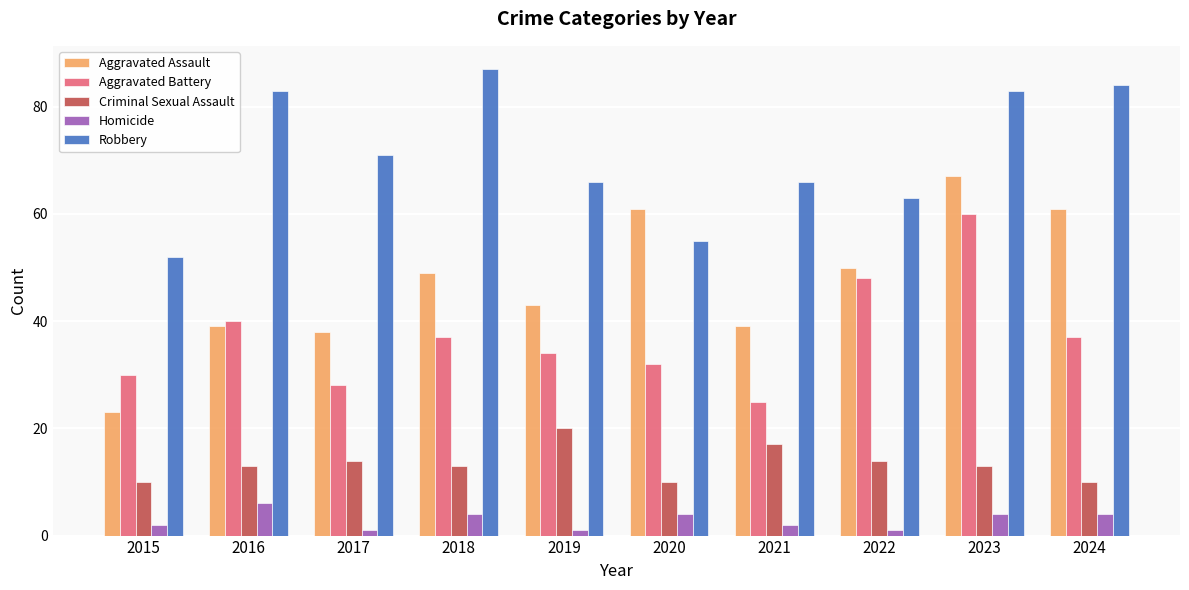

The value of Aggravated Assault at 2018 is 79. True or false?

False